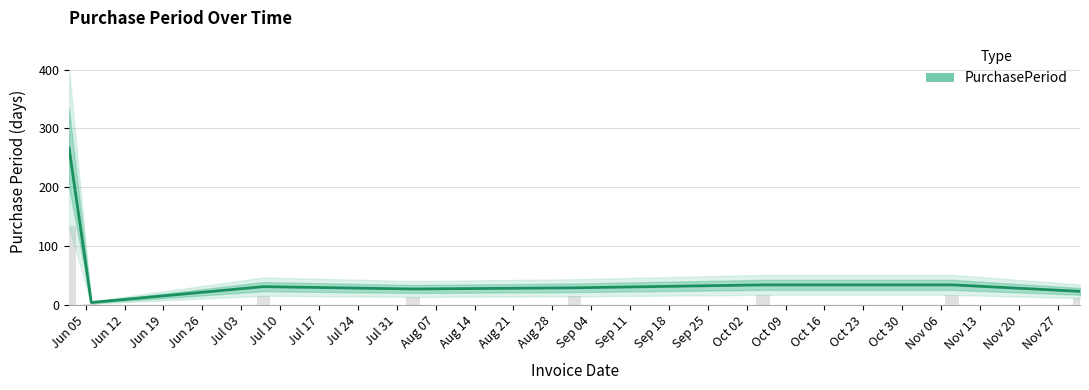

True or false: the data shows 19 at Jun 26.

False